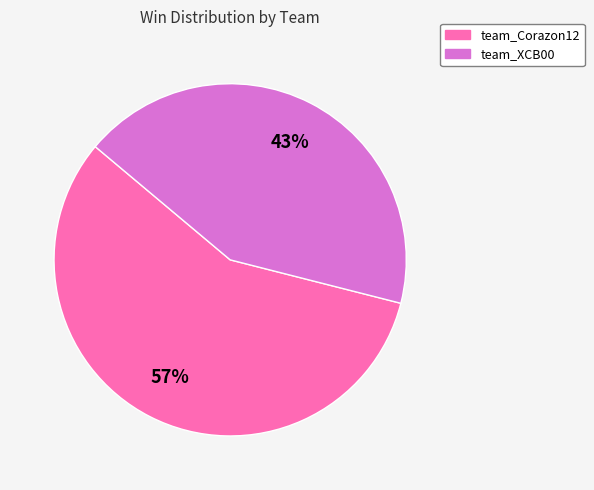

Is it true that team_Corazon12 is 44% of the pie?

False